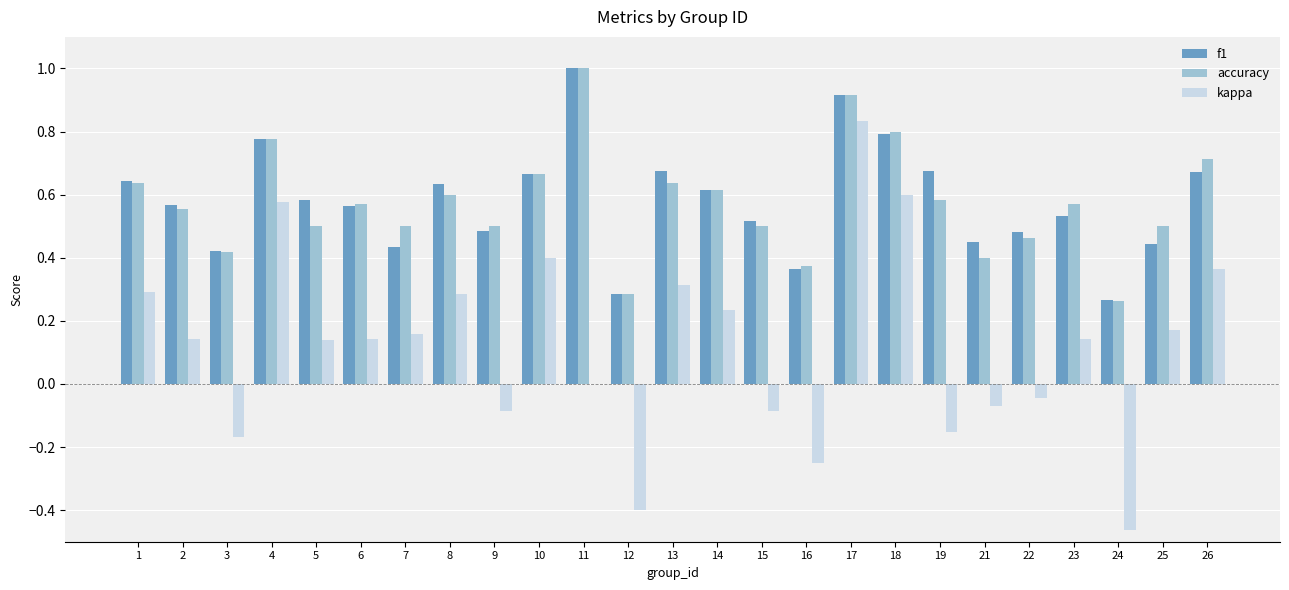

Is the value of kappa at 18 greater than the value of f1 at 1?

No